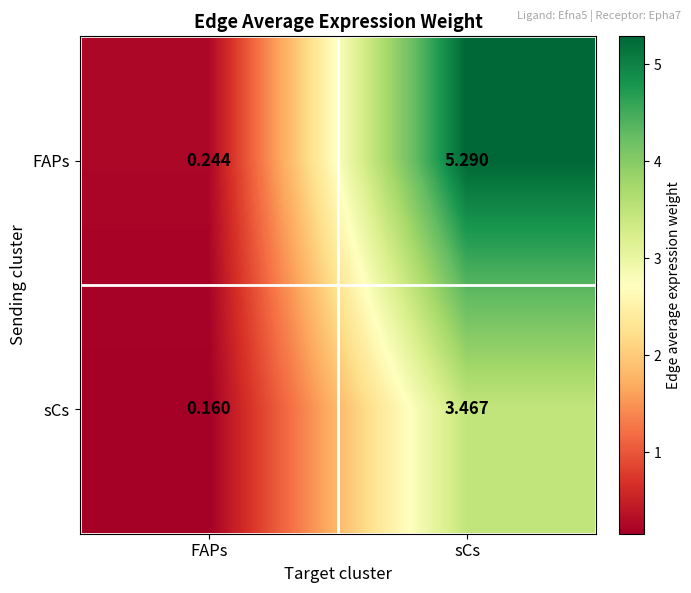

Which series has the largest range (max minus min)?

FAPs